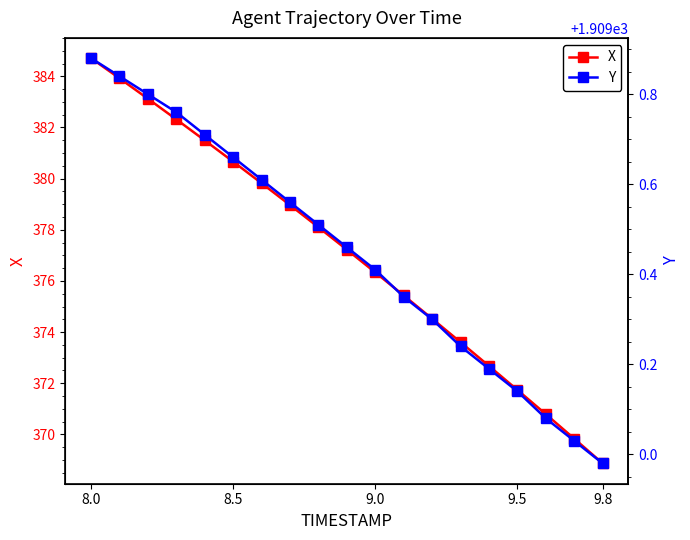

What is the average value of the Y series?

1909.4